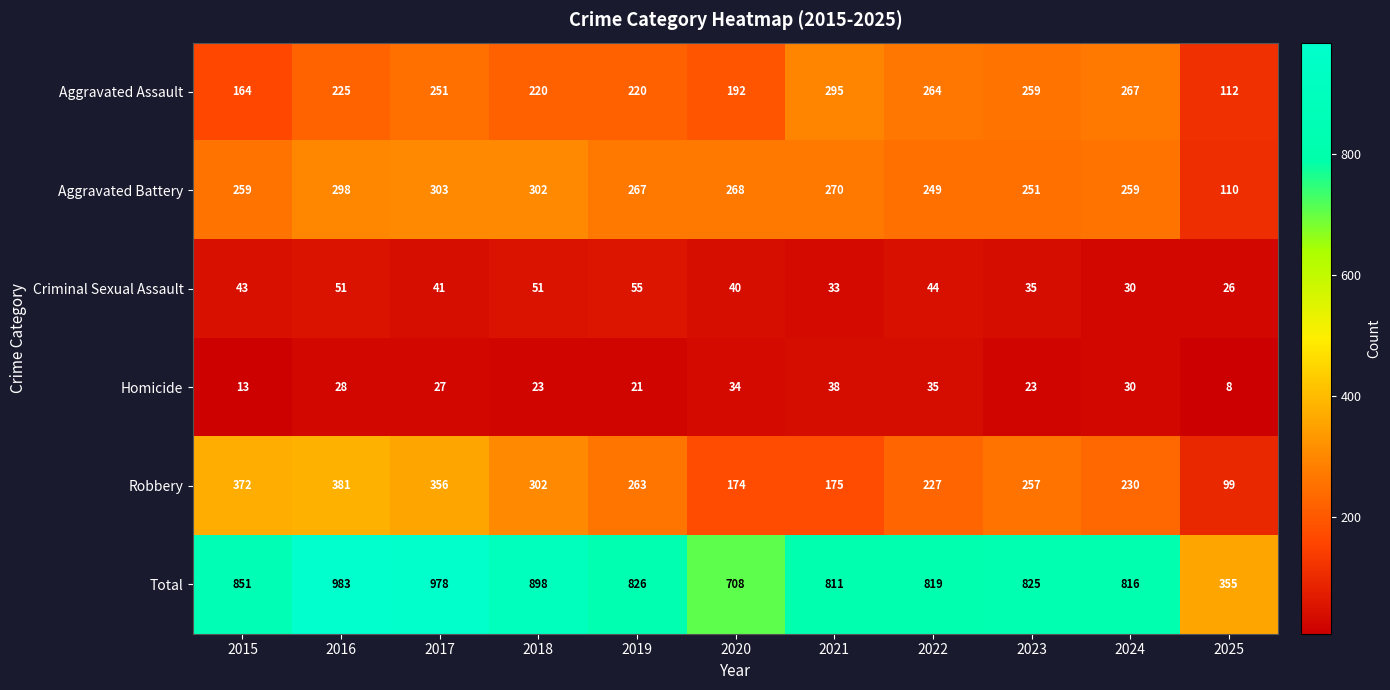

At which category does the chart reach its peak across all series?

2016